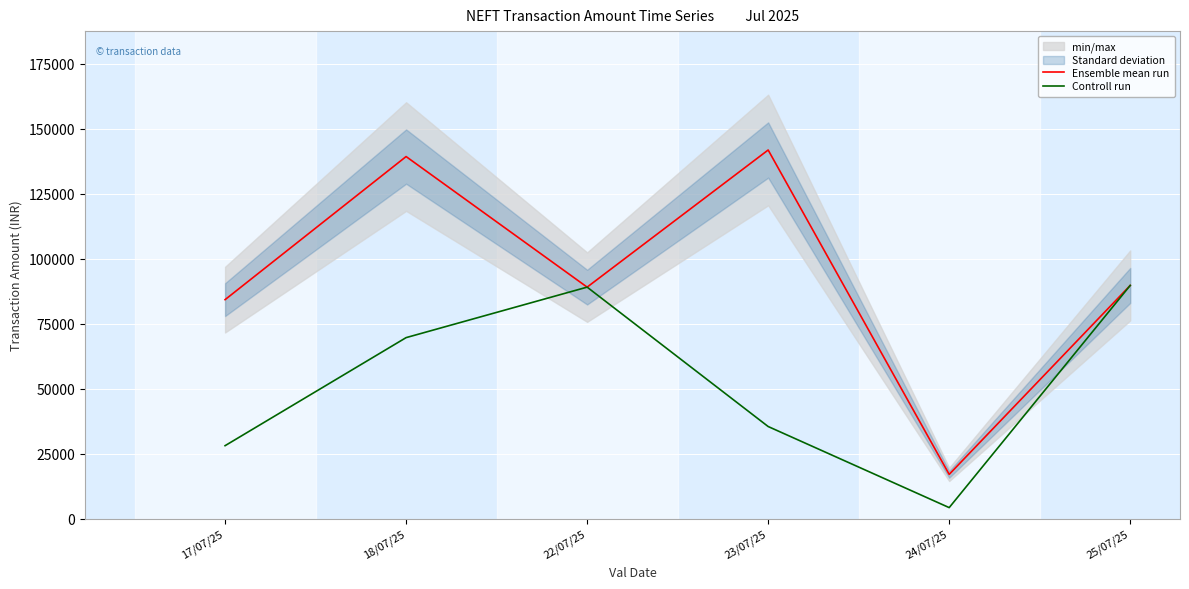

What is the maximum value shown in the chart?

141830.0